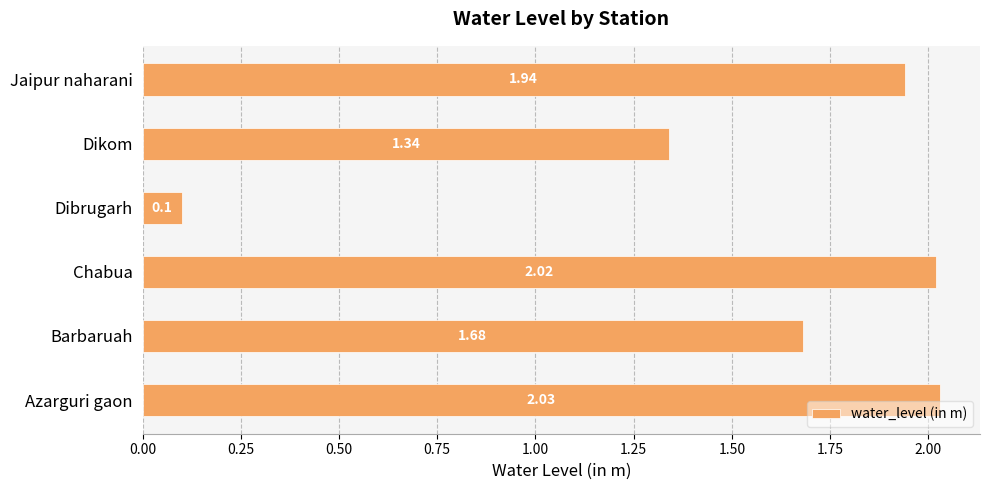

List the labels in order of value, largest first.

Azarguri gaon, Chabua, Jaipur naharani, Barbaruah, Dikom, Dibrugarh